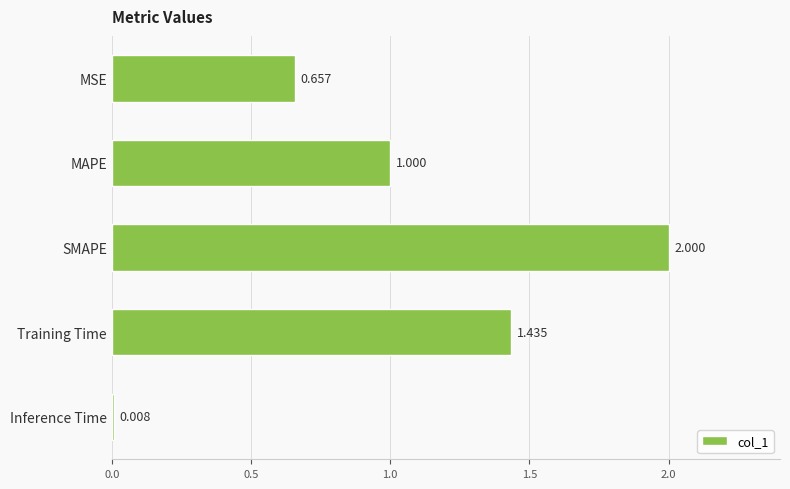

Which has a higher value, MSE or SMAPE?

SMAPE